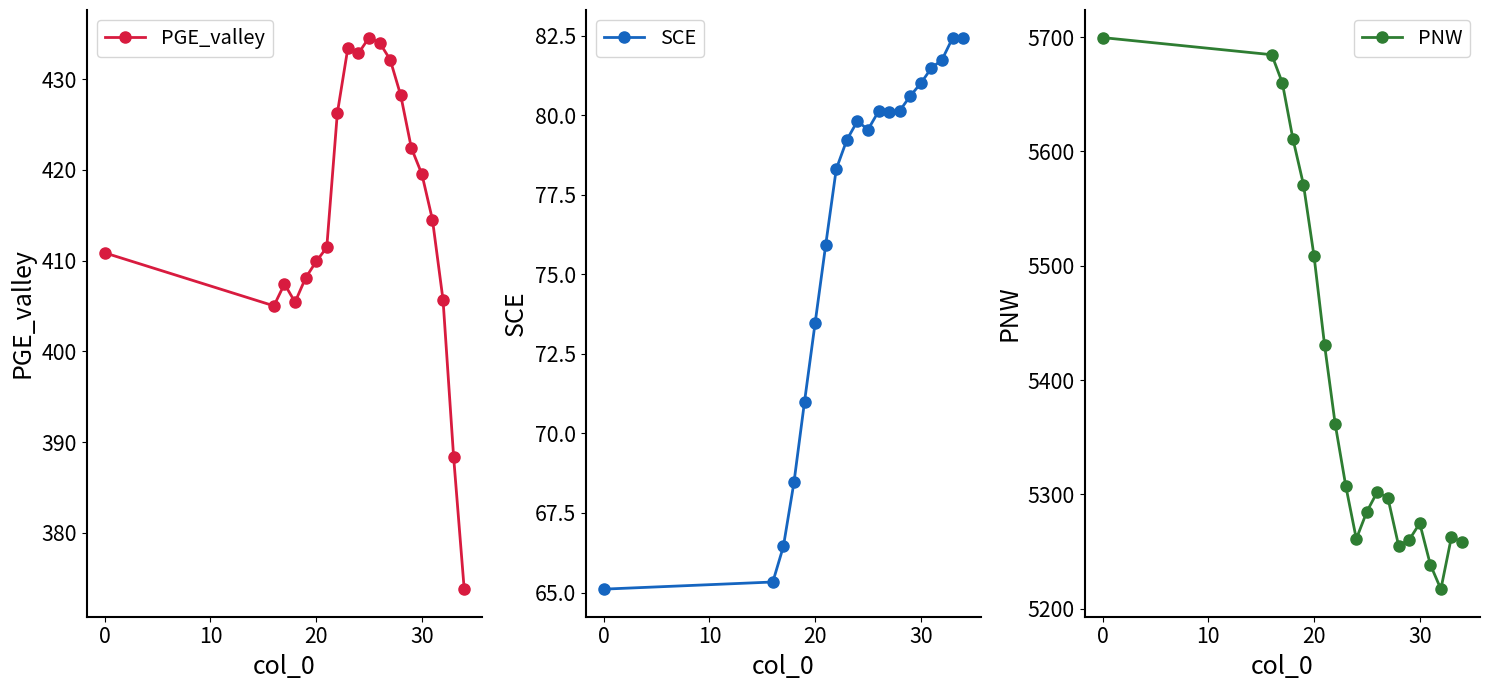

True or false: SCE and PNW cross at least once.

False